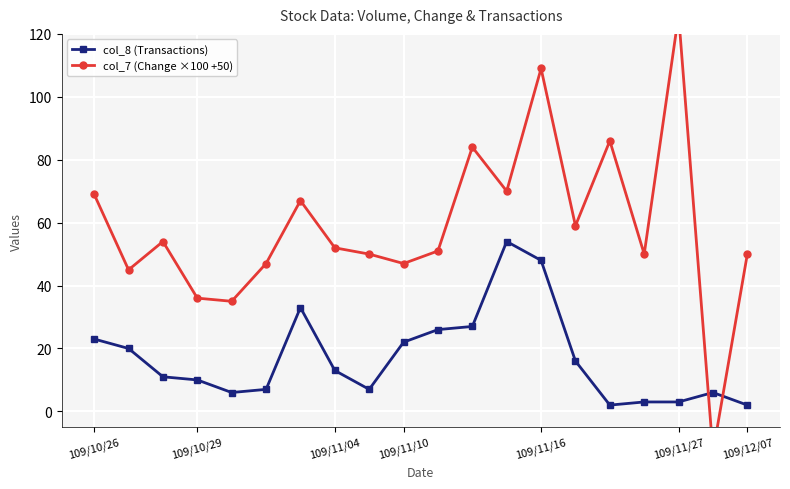

True or false: col_7 (Change ×100 +50) has more than 2 points higher than both neighbors.

True